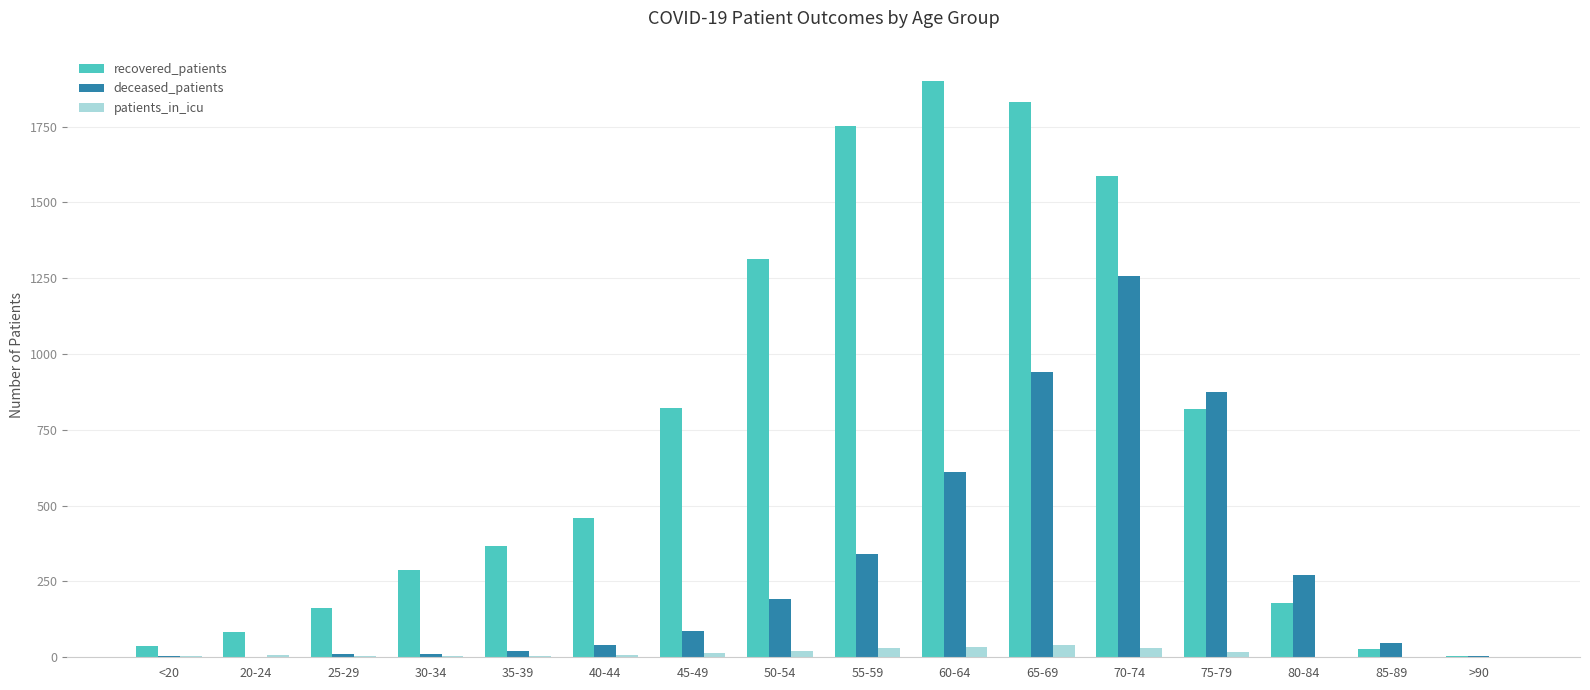

What is the sum of all recovered_patients values?

11636